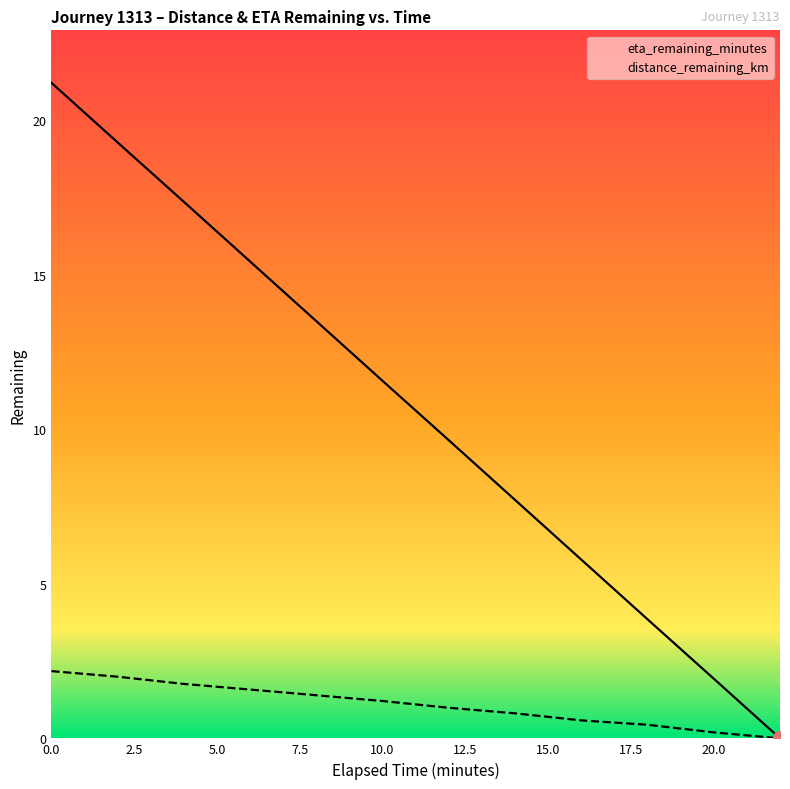

List the series in order of their overall mean, lowest first.

distance_remaining_km, eta_remaining_minutes